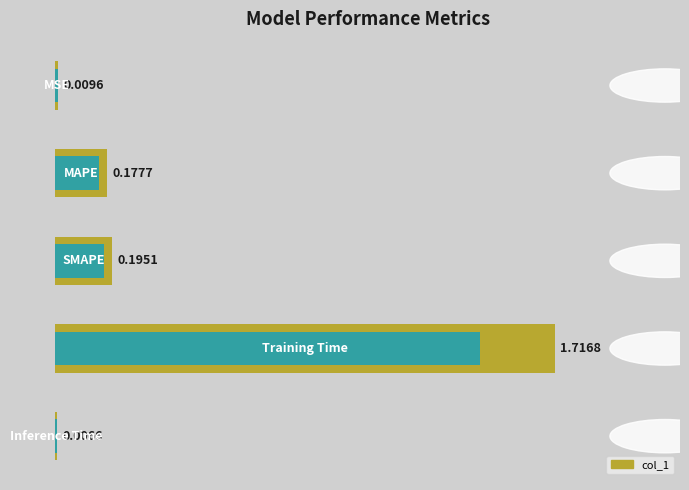

Reading left to right, list all the values displayed in this chart.

0.00=0.0	0.25=0.2	0.50=0.2	0.75=1.7	1.00=0.0